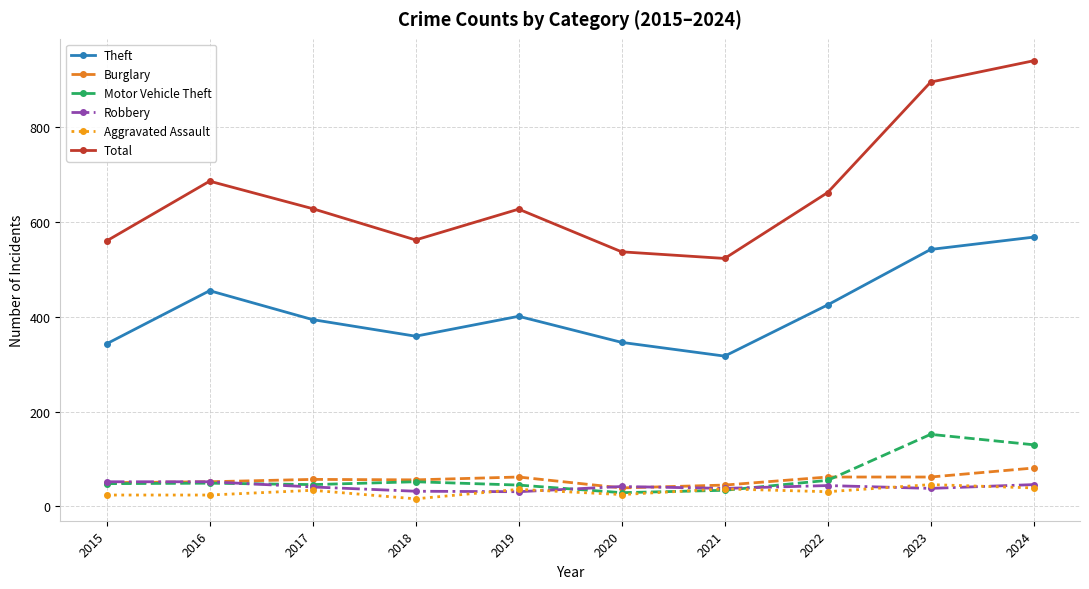

Where is Total nearest to the value 731?

2016